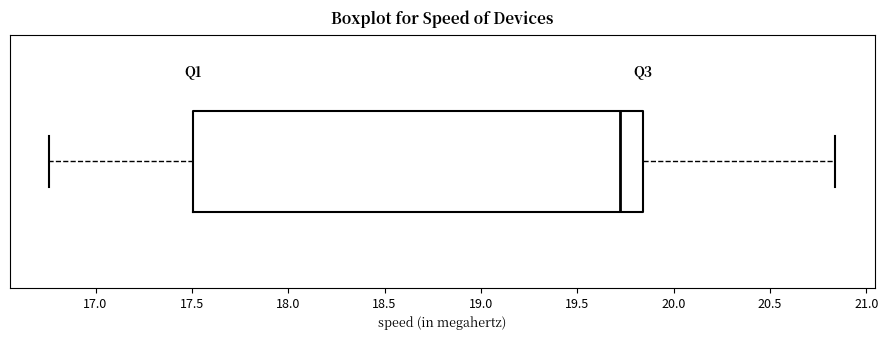

Where does the median line of the box sit on the x-axis? The values are not printed on the chart, so give them approximately, as read against the axis.

19.70